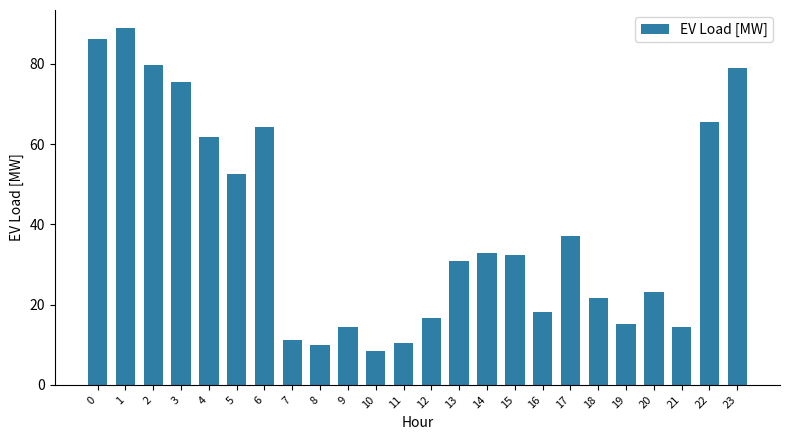

Reading left to right, transcribe all the data shown in this chart.

86.1	89.0	79.7	75.5	61.9	52.5	64.2	11.2	9.8	14.3	8.4	10.5	16.8	30.9	32.9	32.4	18.2	37.0	21.7	15.3	23.2	14.3	65.4	78.9